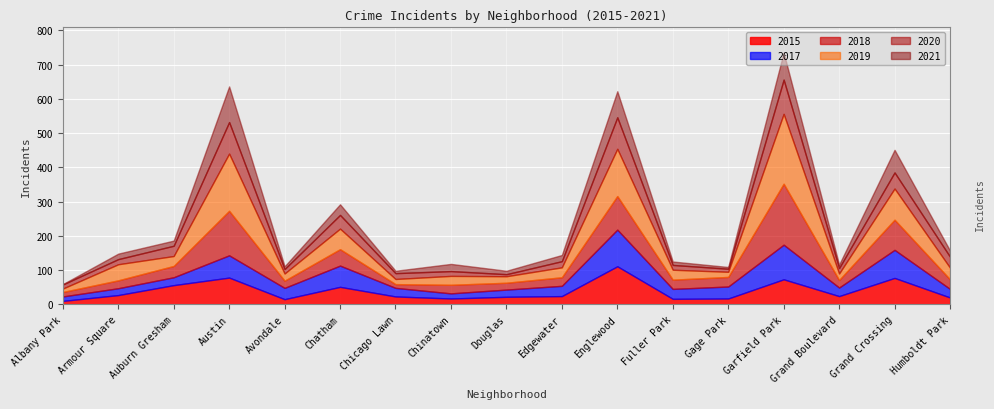

Is the value of 2015 at Fuller Park greater than the value of 2020 at Austin?

No